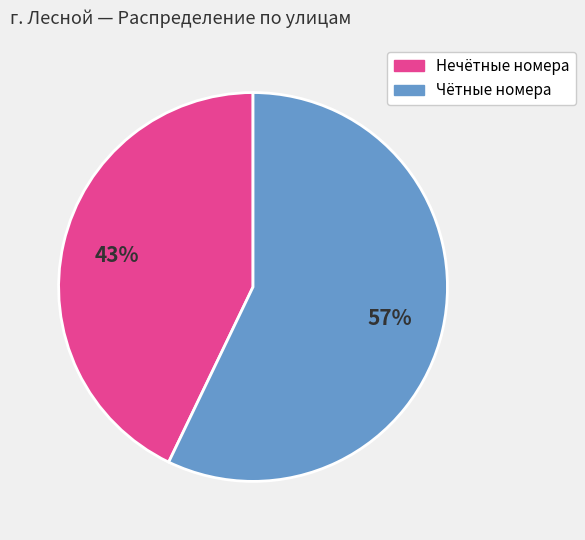

Does any single category account for the majority?

Yes